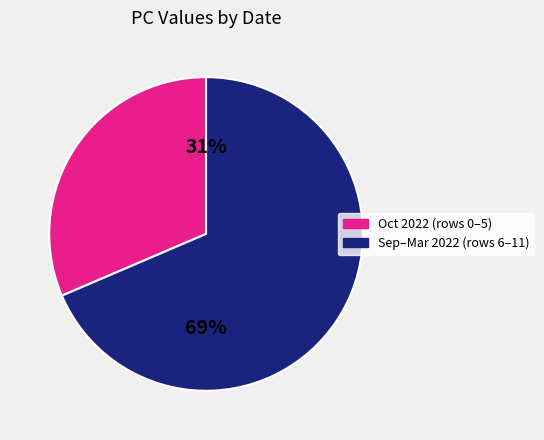

Count the number of slices in the pie.

2